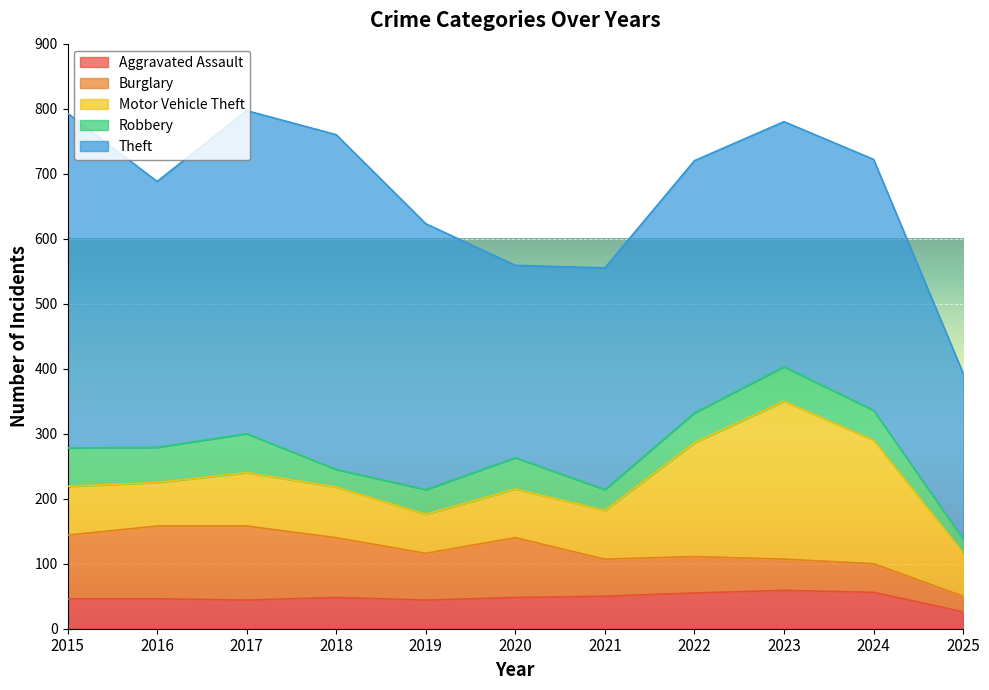

What is the sum of the Robbery values at 2021 and 2019?

70